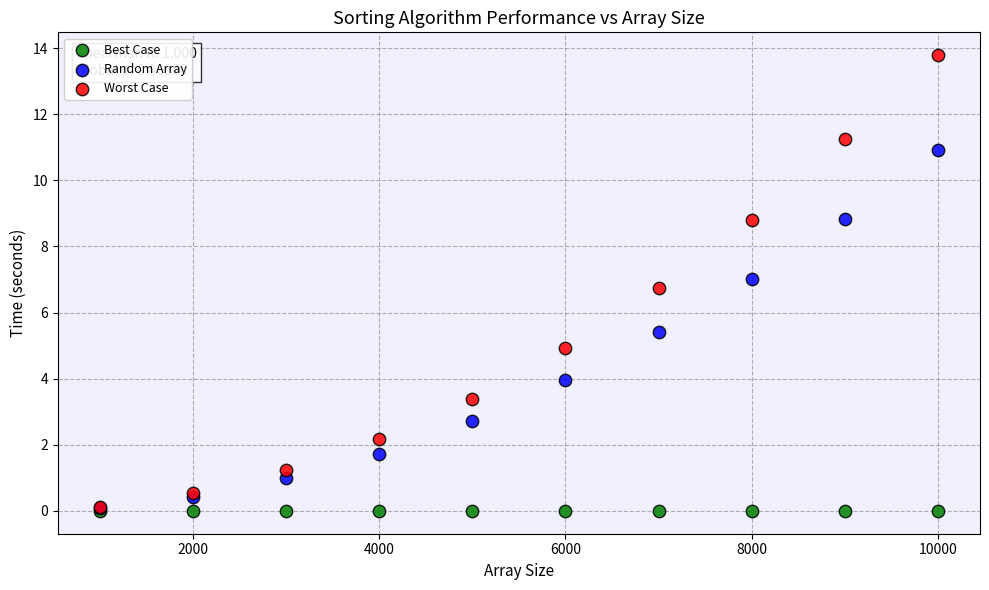

What are all the series names shown in the legend?

Best Case, Random Array, Worst Case